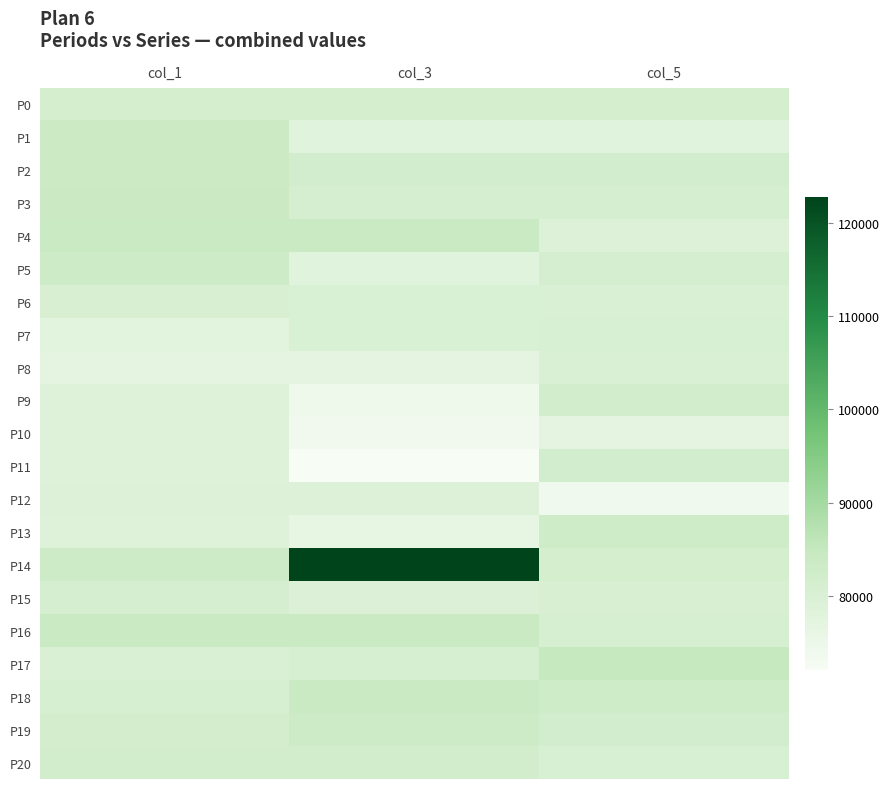

Reading left to right, list all the values displayed in this chart.

P0: col_1=81342	col_3=81342	col_5=81342
P1: col_1=83421	col_3=78199	col_5=78199
P2: col_1=83438	col_3=81695	col_5=81695
P3: col_1=83654	col_3=81021	col_5=81021
P4: col_1=83823	col_3=83823	col_5=79009
P5: col_1=83061	col_3=78171	col_5=81037
P6: col_1=80278	col_3=80134	col_5=79972
P7: col_1=77594	col_3=80059	col_5=80522
P8: col_1=77068	col_3=77068	col_5=79832
P9: col_1=78766	col_3=74409	col_5=81977
P10: col_1=78626	col_3=73624	col_5=76938
P11: col_1=78581	col_3=72091	col_5=81716
P12: col_1=78908	col_3=78908	col_5=73925
P13: col_1=78545	col_3=76290	col_5=82606
P14: col_1=82980	col_3=122776	col_5=81339
P15: col_1=80967	col_3=79490	col_5=80225
P16: col_1=83880	col_3=83880	col_5=80798
P17: col_1=79939	col_3=80757	col_5=84661
P18: col_1=80709	col_3=84001	col_5=82641
P19: col_1=81513	col_3=83352	col_5=81634
P20: col_1=82126	col_3=82126	col_5=80497